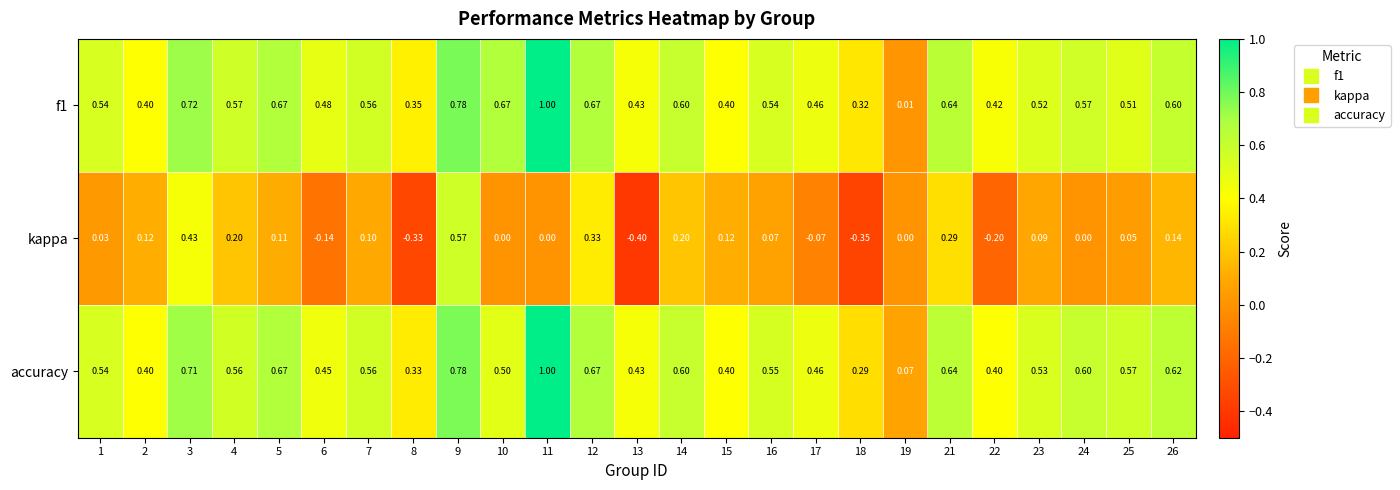

Is the value of kappa at 21 greater than the value of accuracy at 1?

No